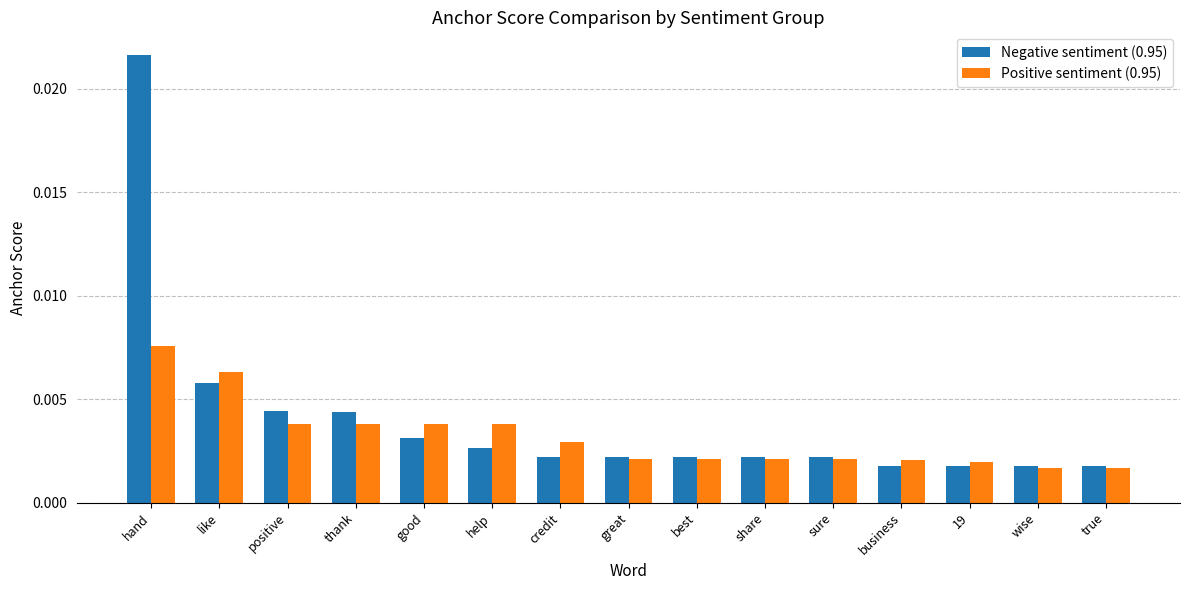

Which series has the largest range (max minus min)?

Negative sentiment (0.95)